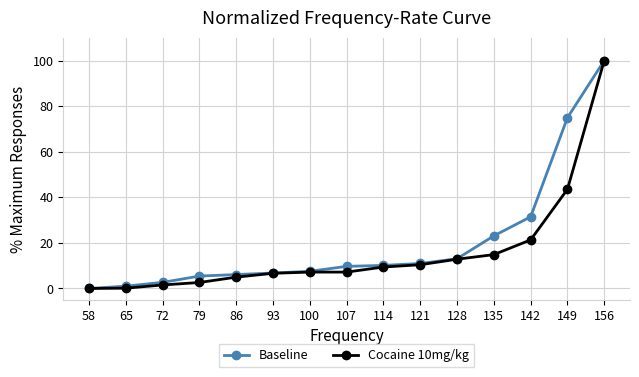

Which series changed the most between 79 and 149?

Baseline